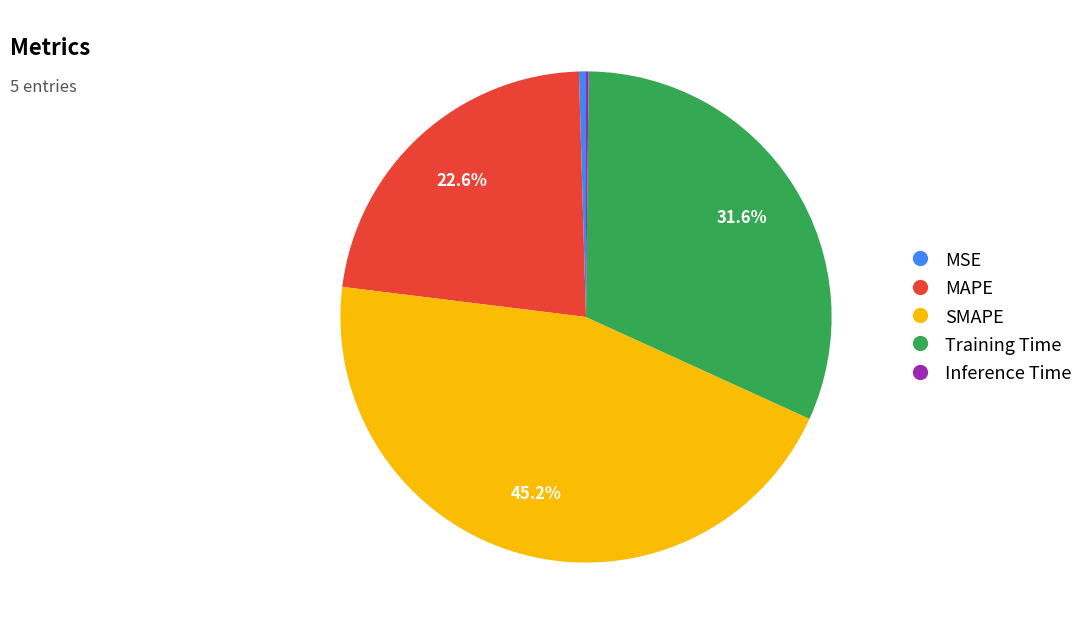

What percentage is NOT represented by Training Time?

68.4%